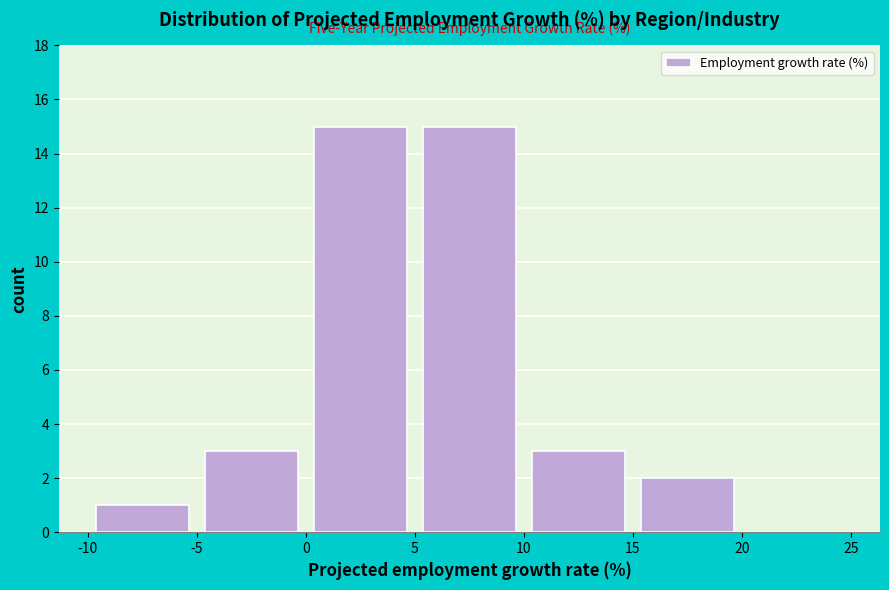

Reading left to right, list every bar in this chart as the range it spans on the x-axis followed by its height. The values are not printed on the chart, so give them approximately, as read against the axis.

-10 to -5: 1
-5 to 0: 3
0 to 5: 15
5 to 10: 15
10 to 15: 3
15 to 20: 2
20 to 25: 0